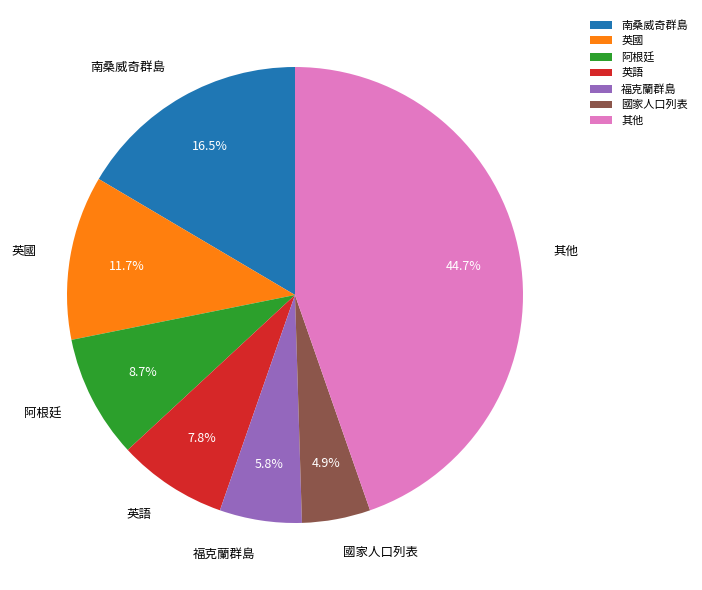

Which category has the biggest portion of the pie?

其他